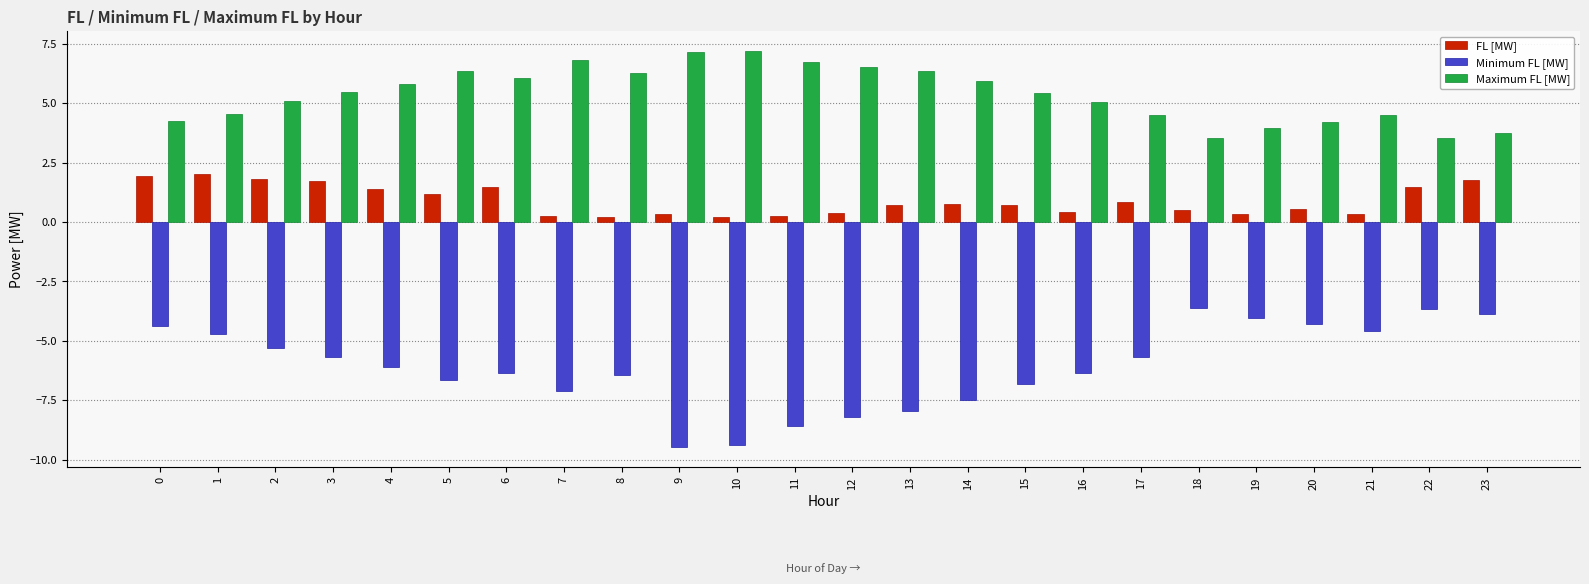

What is the difference between the second highest and minimum values in the FL [MW] series?

1.8